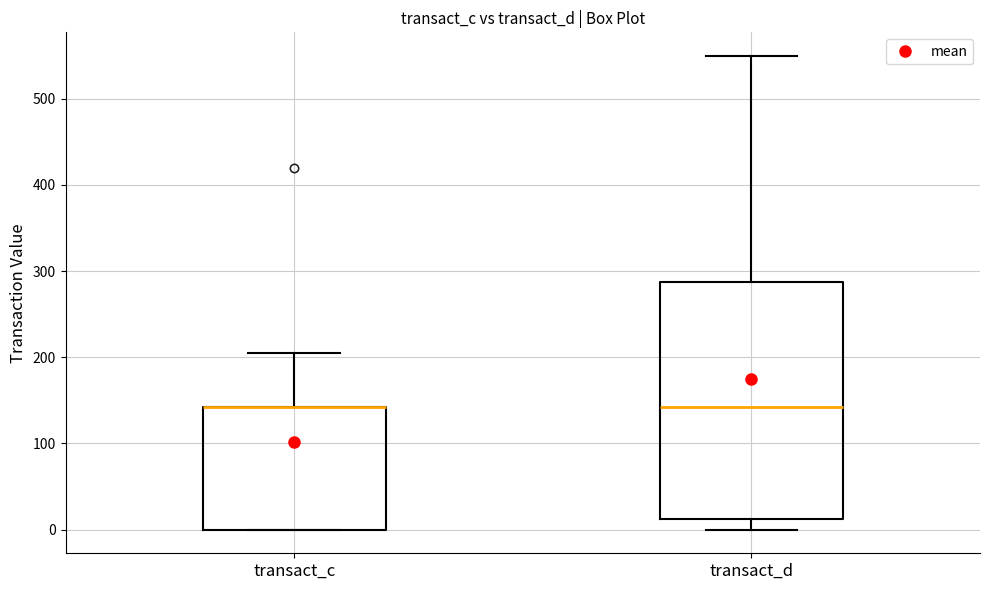

Comparing the boxes themselves (not the whiskers), which one is the tallest?

transact_d